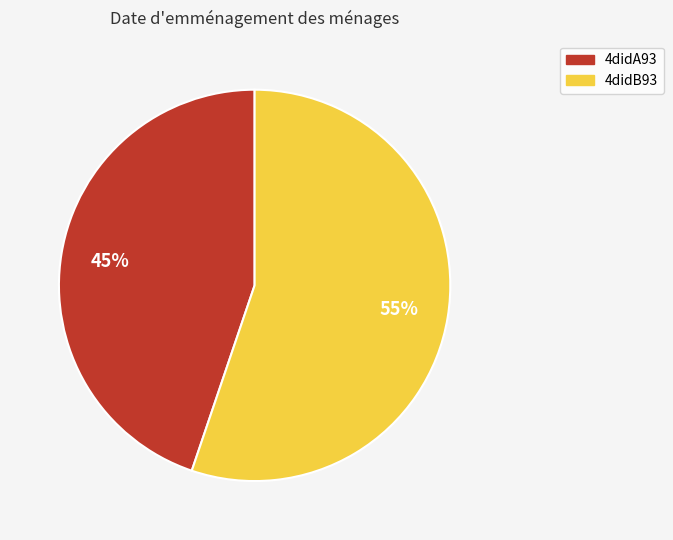

Between 4didB93 and 4didA93, which is larger?

4didB93